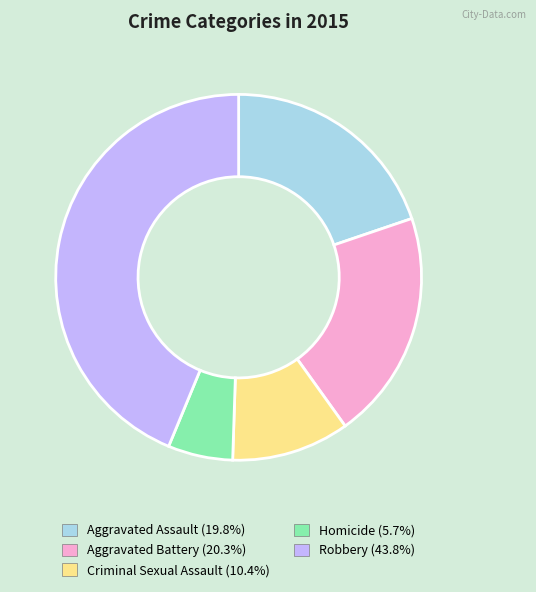

Which slice is the largest?

Robbery